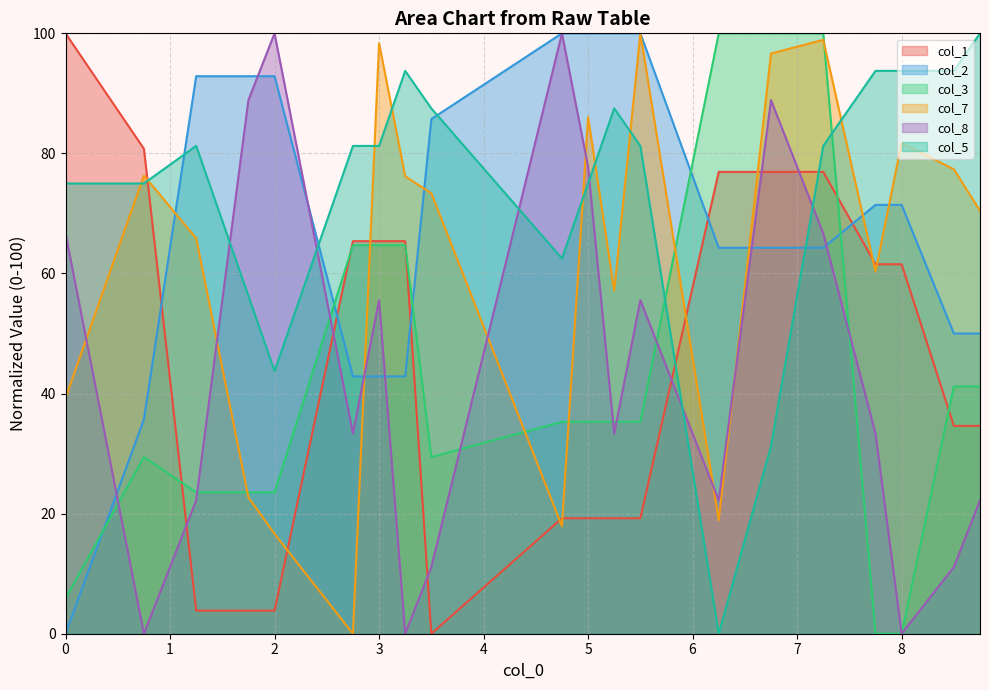

Rank the series by their maximum value, from highest to lowest.

col_1, col_2, col_3, col_7, col_8, col_5